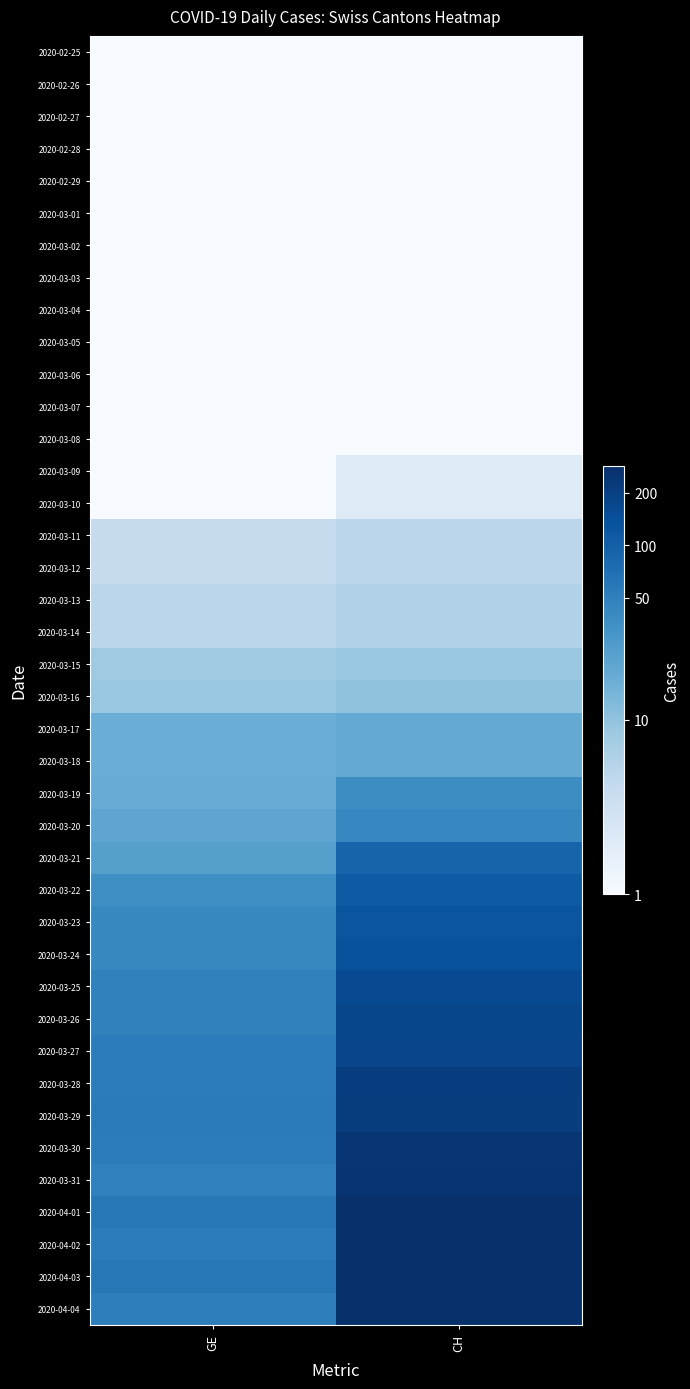

Reading right to left, extract all data points from this chart.

2020-02-25: CH=0.1	GE=0.1
2020-02-26: CH=0.1	GE=0.1
2020-02-27: CH=0.1	GE=0.1
2020-02-28: CH=0.1	GE=0.1
2020-02-29: CH=0.1	GE=0.1
2020-03-01: CH=0.1	GE=0.1
2020-03-02: CH=0.1	GE=0.1
2020-03-03: CH=0.1	GE=0.1
2020-03-04: CH=0.1	GE=0.1
2020-03-05: CH=0.1	GE=0.1
2020-03-06: CH=0.1	GE=0.1
2020-03-07: CH=0.1	GE=0.1
2020-03-08: CH=1.0	GE=0.1
2020-03-09: CH=2.0	GE=1.0
2020-03-10: CH=2.0	GE=1.0
2020-03-11: CH=5.0	GE=4.0
2020-03-12: CH=5.0	GE=4.0
2020-03-13: CH=6.0	GE=5.0
2020-03-14: CH=6.0	GE=5.0
2020-03-15: CH=9.0	GE=8.0
2020-03-16: CH=10.0	GE=9.0
2020-03-17: CH=19.0	GE=17.0
2020-03-18: CH=19.0	GE=17.0
2020-03-19: CH=38.0	GE=18.0
2020-03-20: CH=43.0	GE=21.0
2020-03-21: CH=92.0	GE=24.0
2020-03-22: CH=110.0	GE=36.0
2020-03-23: CH=128.0	GE=41.0
2020-03-24: CH=135.0	GE=41.0
2020-03-25: CH=157.0	GE=48.0
2020-03-26: CH=172.0	GE=48.0
2020-03-27: CH=176.0	GE=54.0
2020-03-28: CH=206.0	GE=54.0
2020-03-29: CH=211.0	GE=55.0
2020-03-30: CH=246.0	GE=54.0
2020-03-31: CH=256.0	GE=49.0
2020-04-01: CH=282.0	GE=58.0
2020-04-02: CH=279.0	GE=54.0
2020-04-03: CH=284.0	GE=58.0
2020-04-04: CH=280.0	GE=51.0